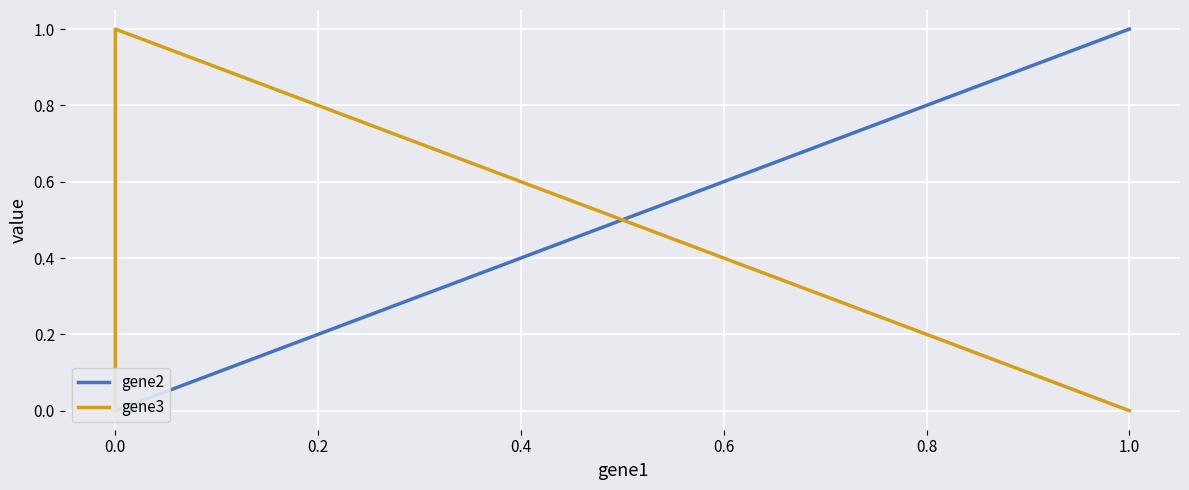

The value of gene3 at 0.0 is 0. True or false?

True